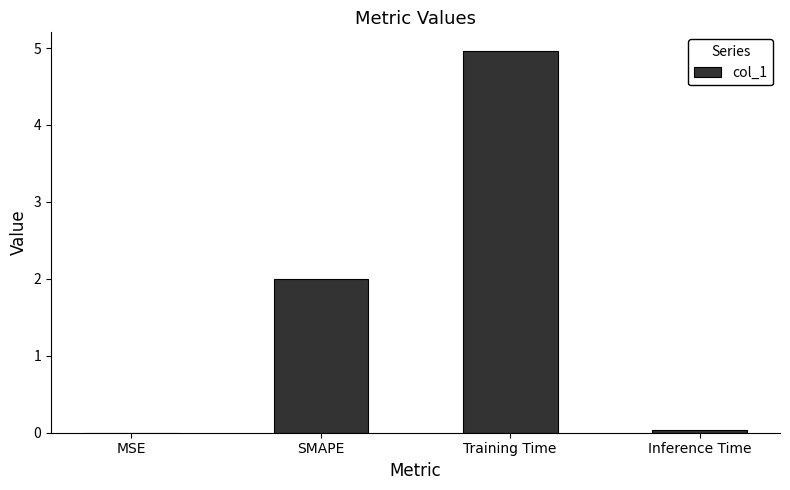

Is it true that the value at Inference Time is 0.0?

True